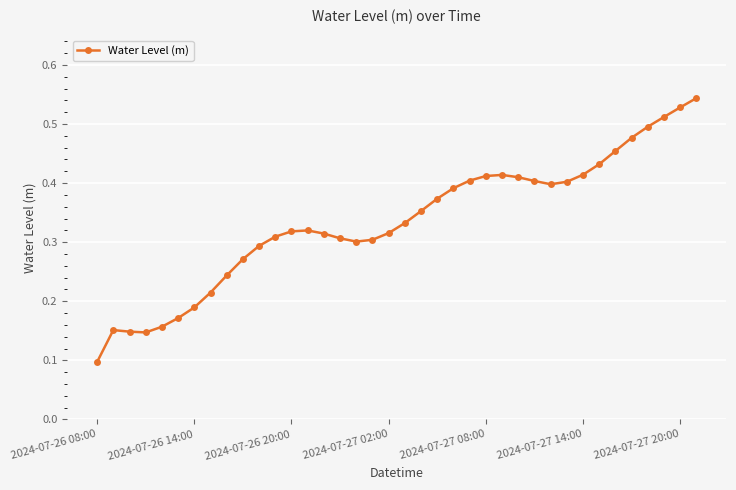

True or false: there are more than 0 points higher than both neighbors.

True